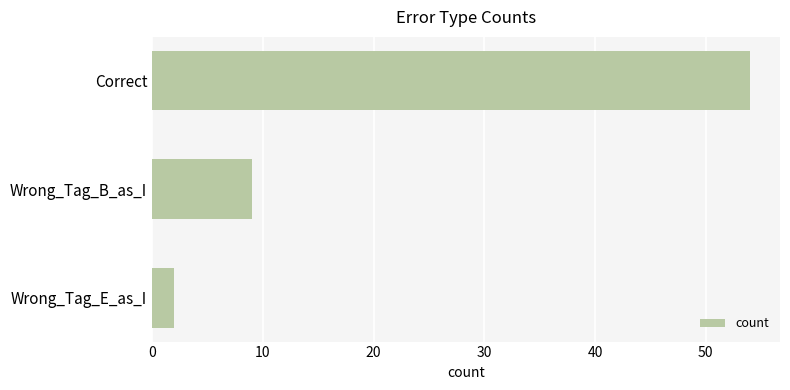

What is the label of the 2nd bar from the top?

Wrong_Tag_B_as_I